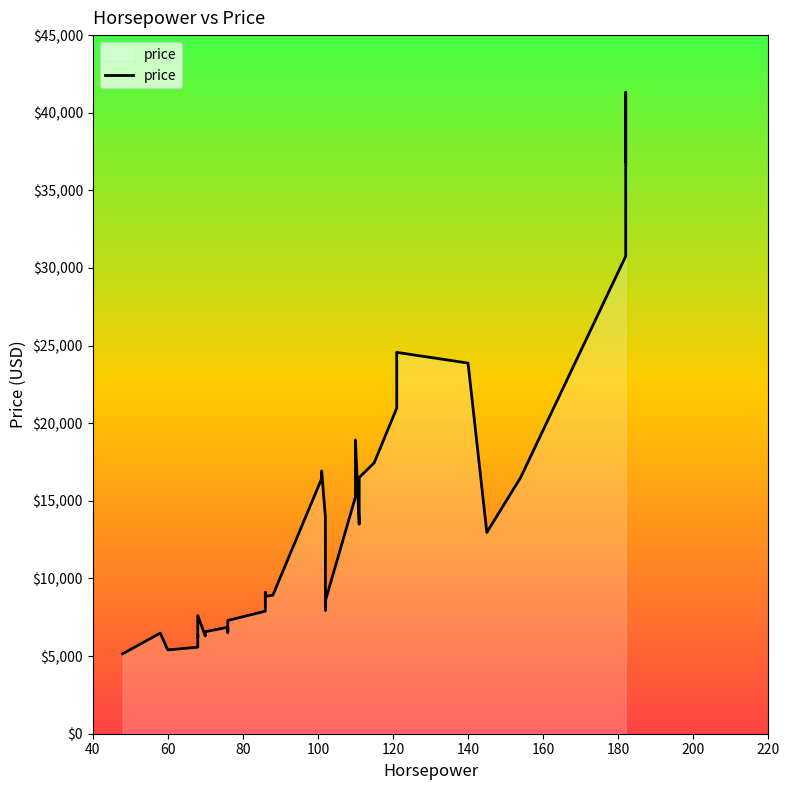

How many values are below 8921?

19